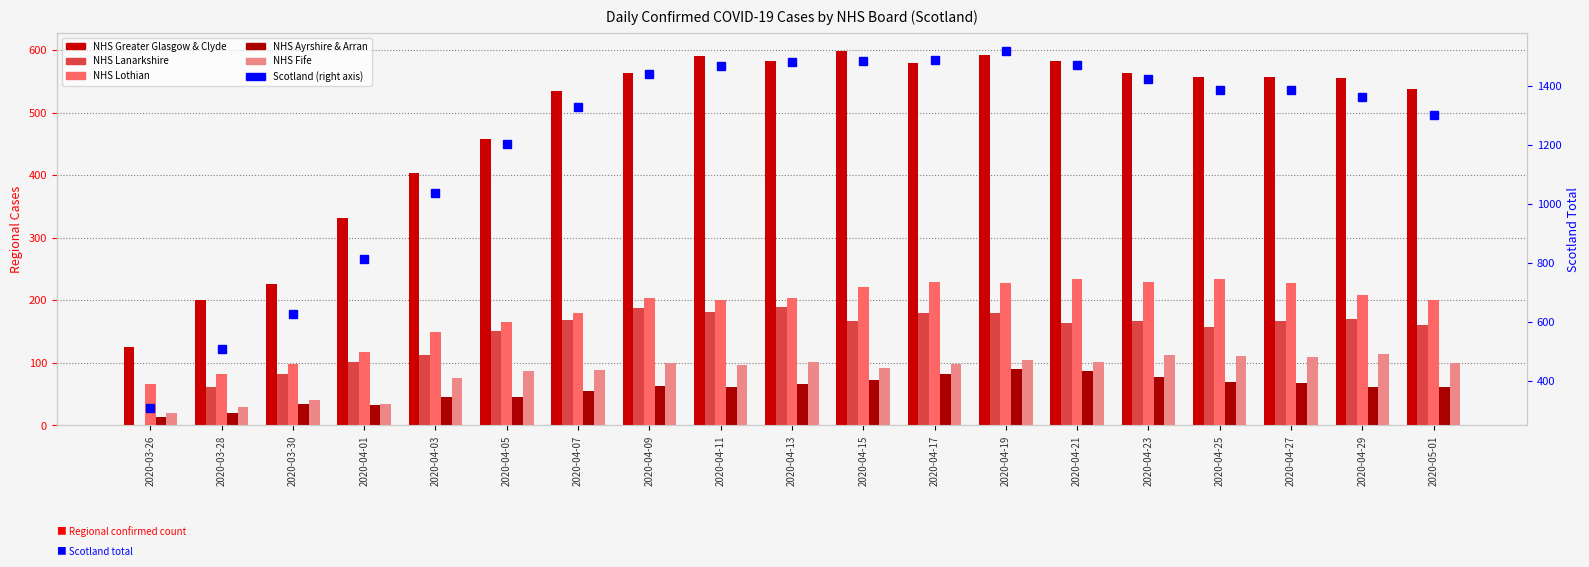

True or false: NHS Lanarkshire has a value of 201 at 2020-04-03.

False